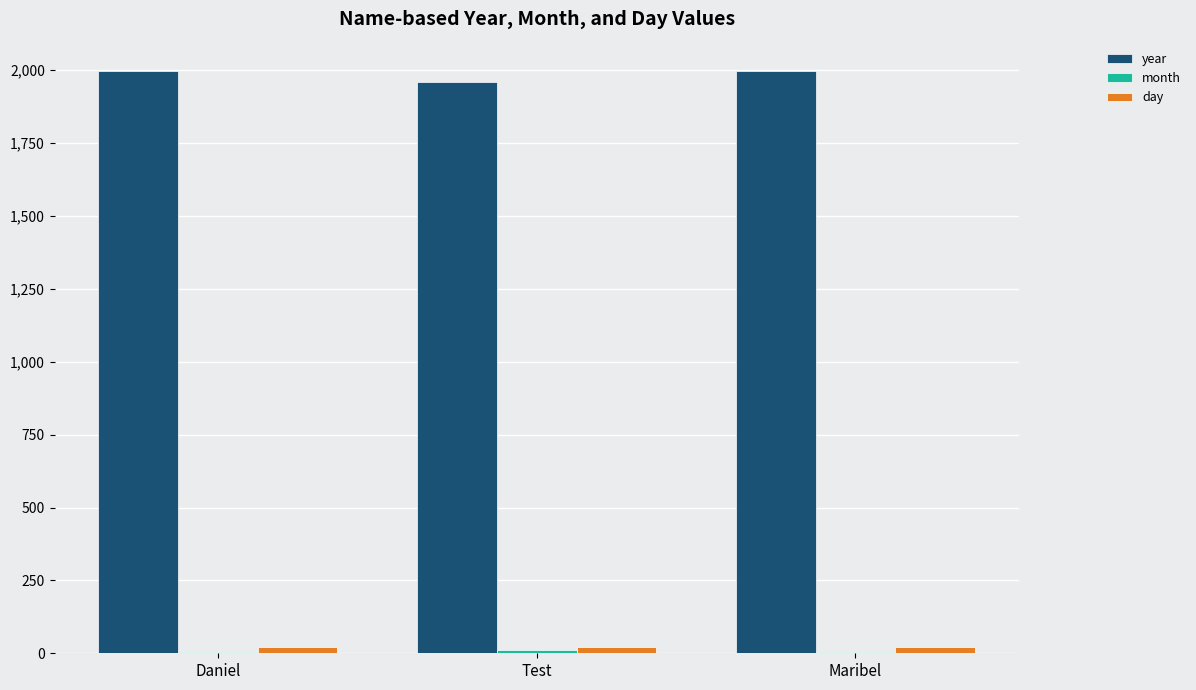

Is the value of day at Test greater than the value of year at Maribel?

No